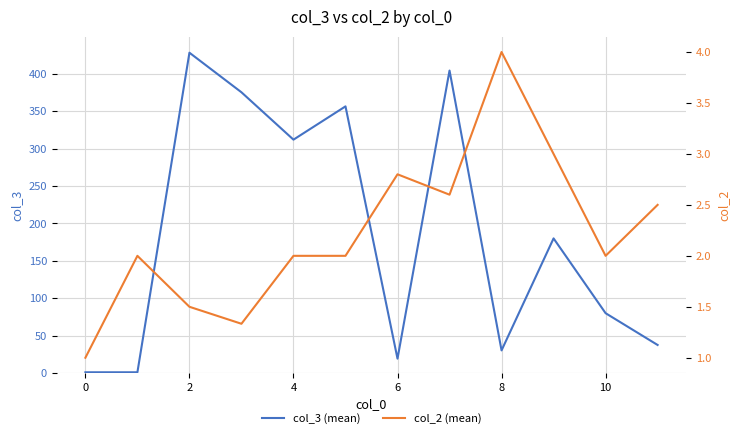

At how many categories does at least one series exceed 340?

4